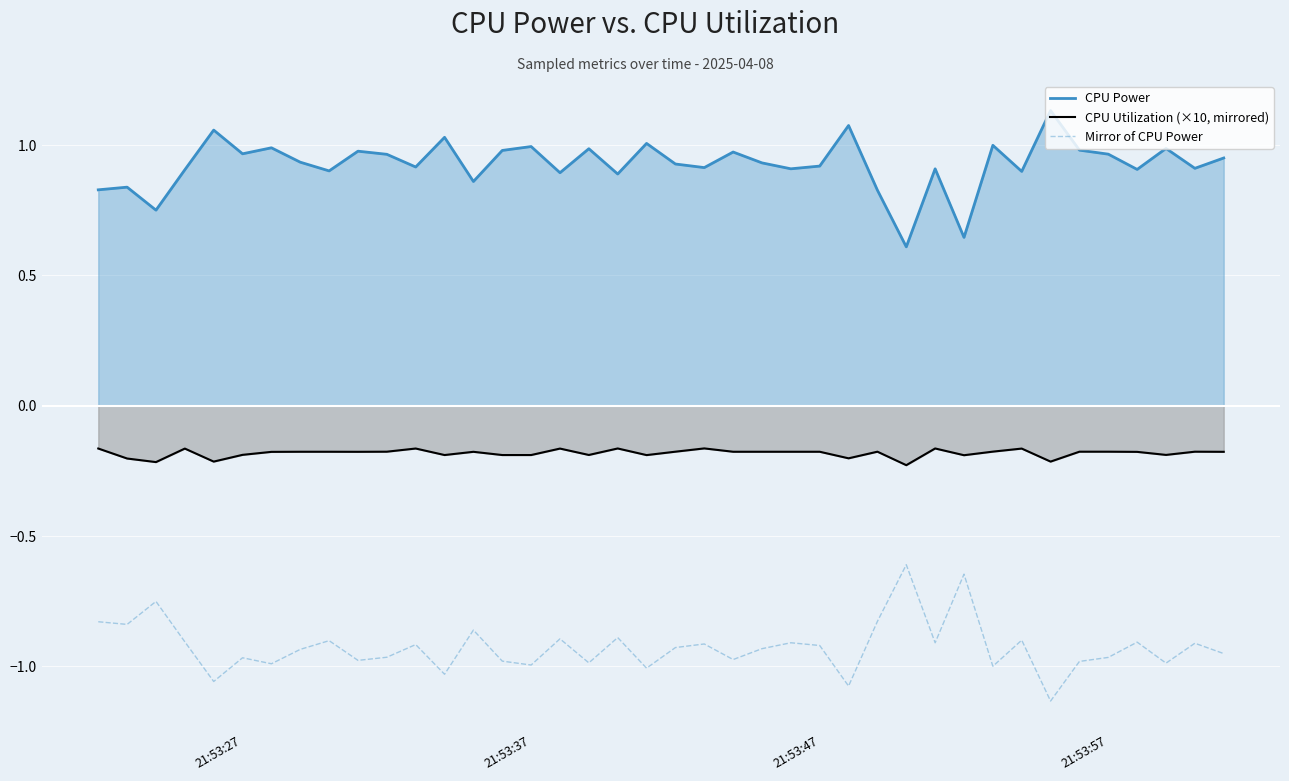

Reading right to left, transcribe all the data shown in this chart.

CPU Power: 1.0	0.9	1.0	0.9	1.0	1.0	1.1	0.9	1.0	0.6	0.9	0.6	0.8	1.1	0.9	0.9	0.9	1.0	0.9	0.9	1.0	0.9	1.0	0.9	1.0	1.0	0.9	1.0	0.9	1.0	1.0	0.9	0.9	1.0	1.0	1.1	0.9	0.8	0.8	0.8
CPU Utilization (×10, mirrored): -0.2	-0.2	-0.2	-0.2	-0.2	-0.2	-0.2	-0.2	-0.2	-0.2	-0.2	-0.2	-0.2	-0.2	-0.2	-0.2	-0.2	-0.2	-0.2	-0.2	-0.2	-0.2	-0.2	-0.2	-0.2	-0.2	-0.2	-0.2	-0.2	-0.2	-0.2	-0.2	-0.2	-0.2	-0.2	-0.2	-0.2	-0.2	-0.2	-0.2
Mirror of CPU Power: -1.0	-0.9	-1.0	-0.9	-1.0	-1.0	-1.1	-0.9	-1.0	-0.6	-0.9	-0.6	-0.8	-1.1	-0.9	-0.9	-0.9	-1.0	-0.9	-0.9	-1.0	-0.9	-1.0	-0.9	-1.0	-1.0	-0.9	-1.0	-0.9	-1.0	-1.0	-0.9	-0.9	-1.0	-1.0	-1.1	-0.9	-0.8	-0.8	-0.8